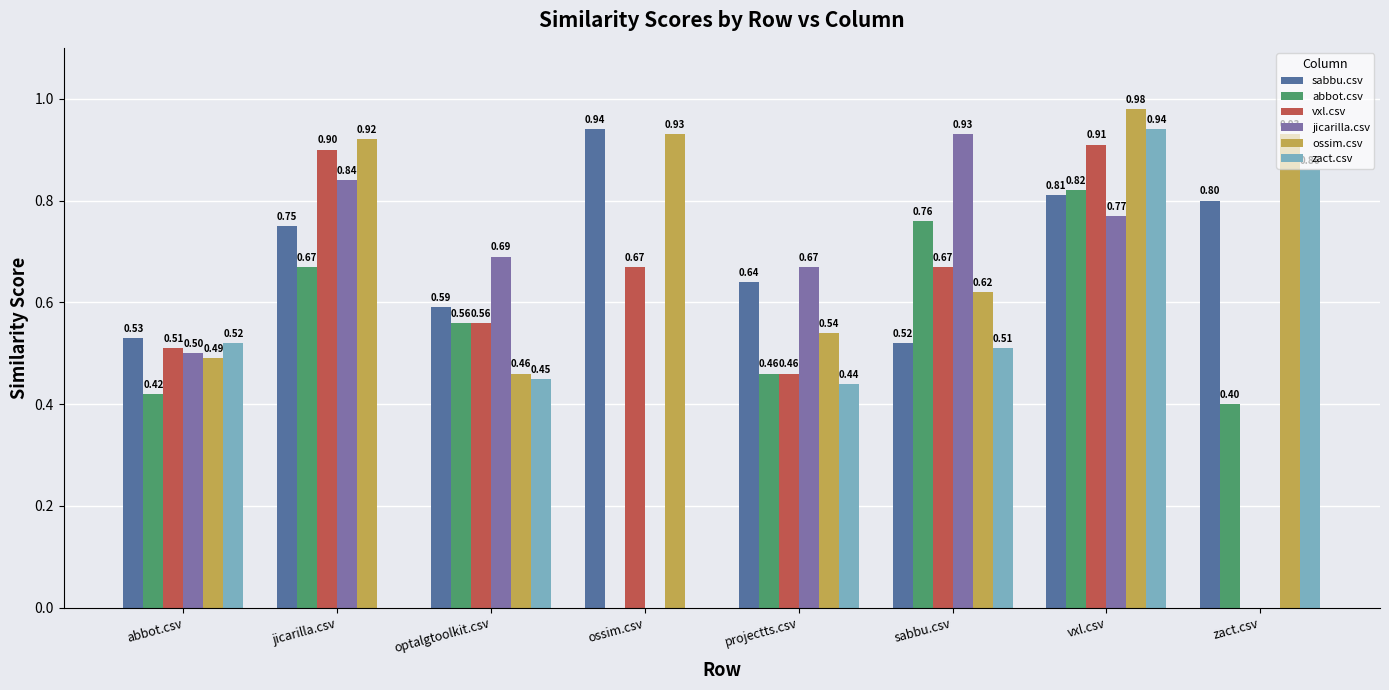

Read the sabbu.csv value at zact.csv.

0.8